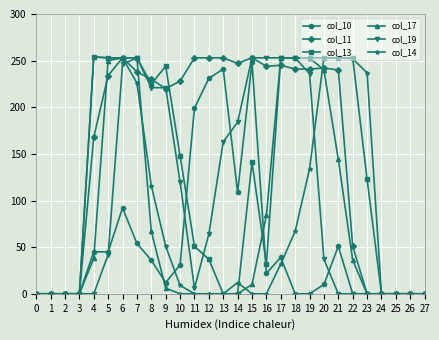

True or false: col_10 has a value of 426 at 13.

False